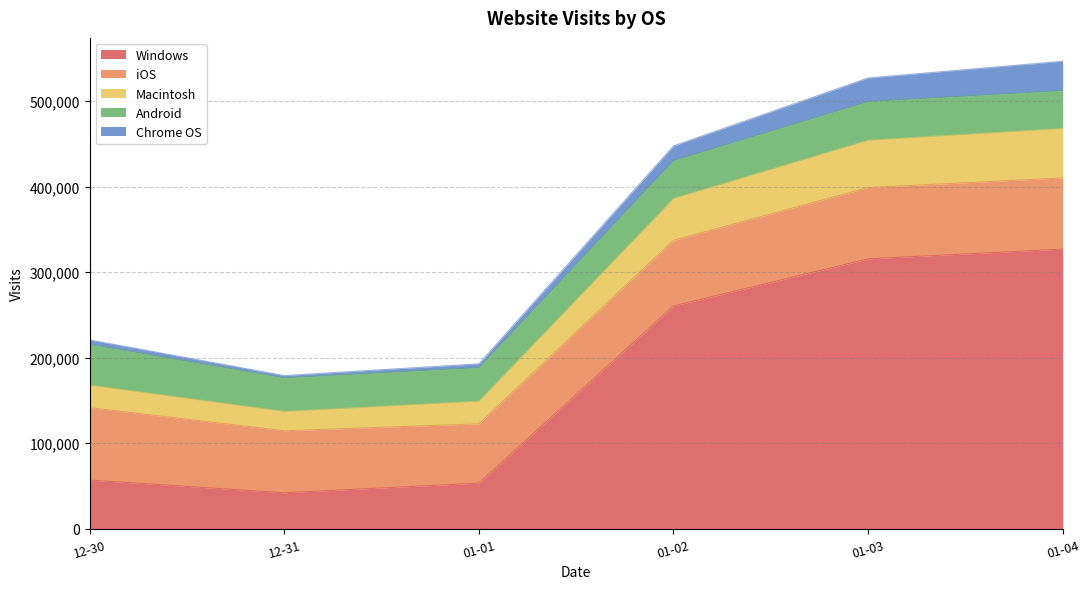

At which label does Macintosh reach its peak?

2024-01-04